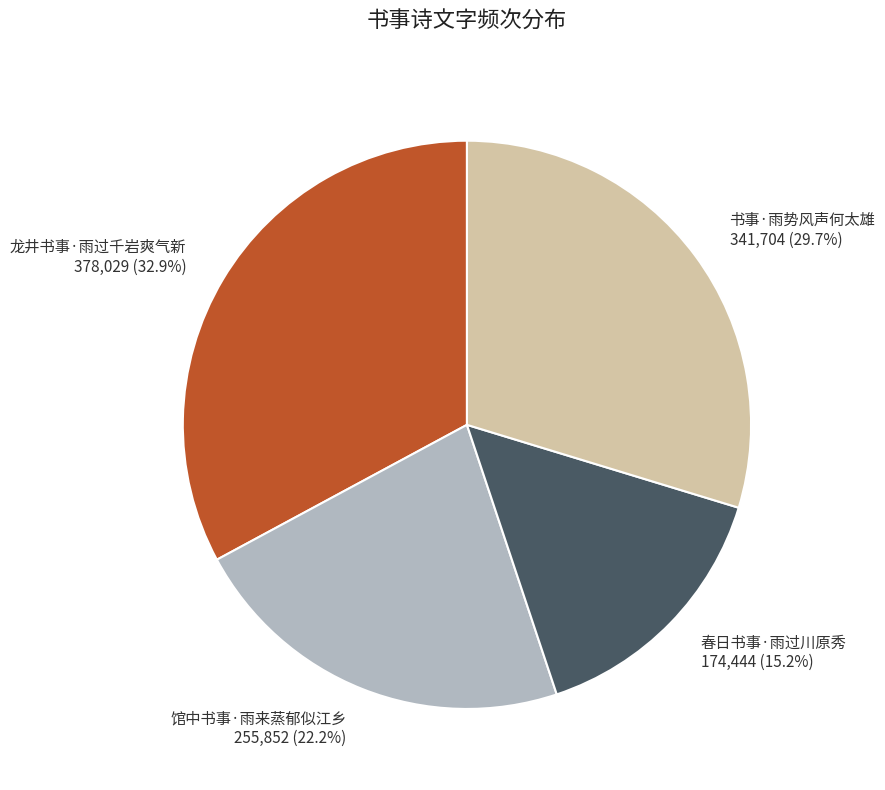

Do 龙井书事·雨过千岩爽气新 and 春日书事·雨过川原秀 together represent more than half of the pie?

No